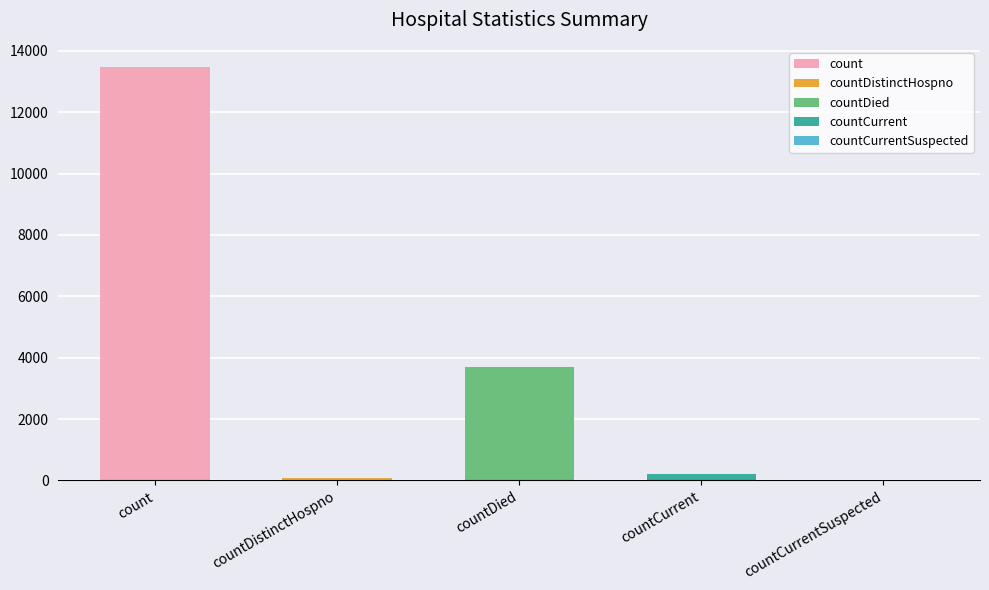

The value at countDied is 1950. True or false?

False